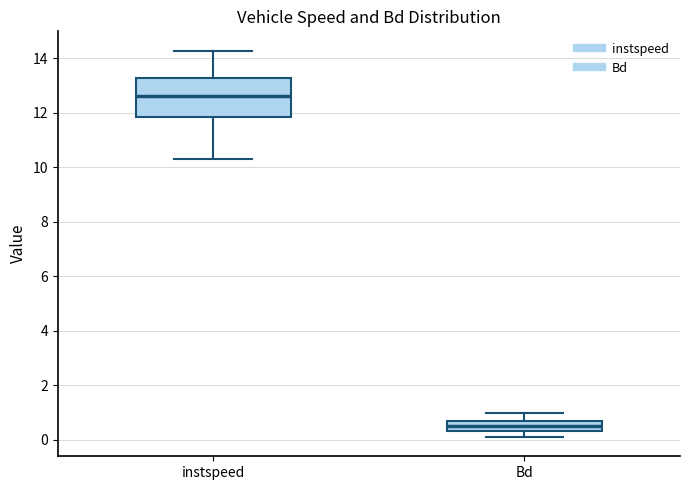

Which box's median line is the highest?

instspeed